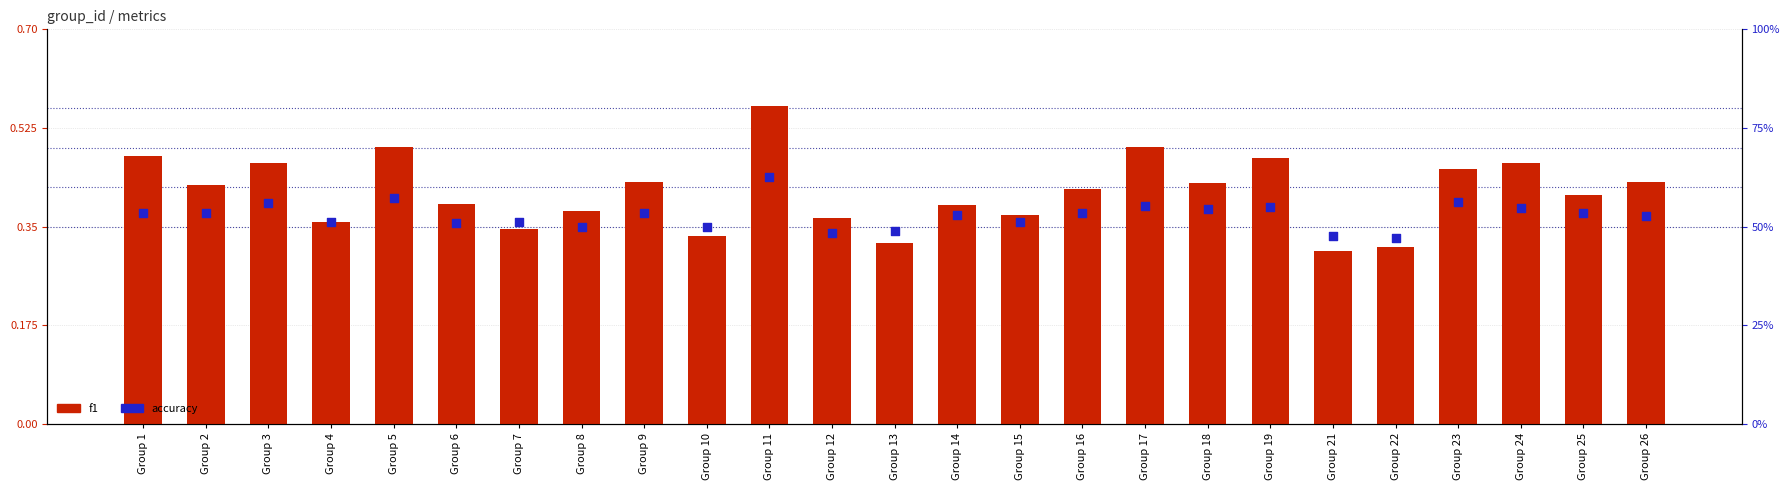

Which series has the largest Y range (max minus min)?

f1